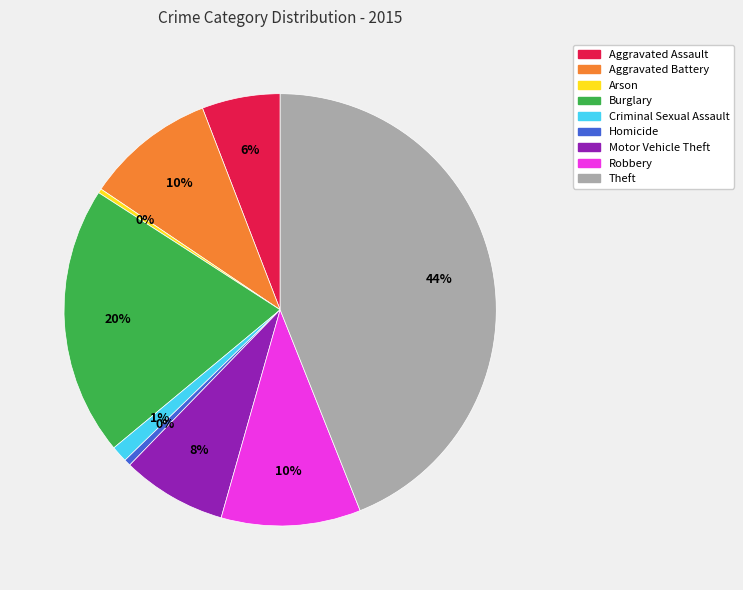

What percentage is the Theft slice, to the nearest percent?

44%